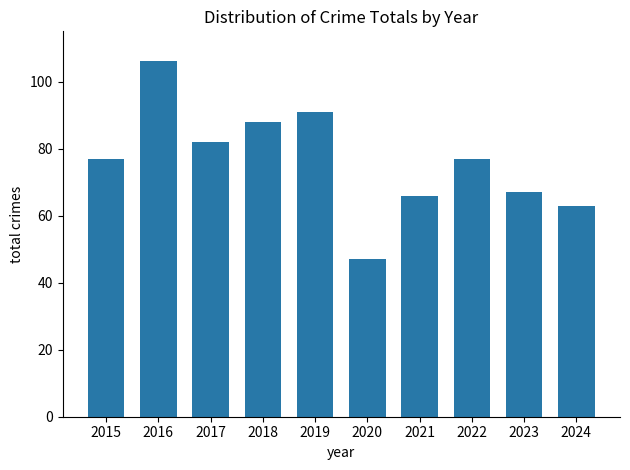

The chart shows a value of 77 at 2015. True or false?

True